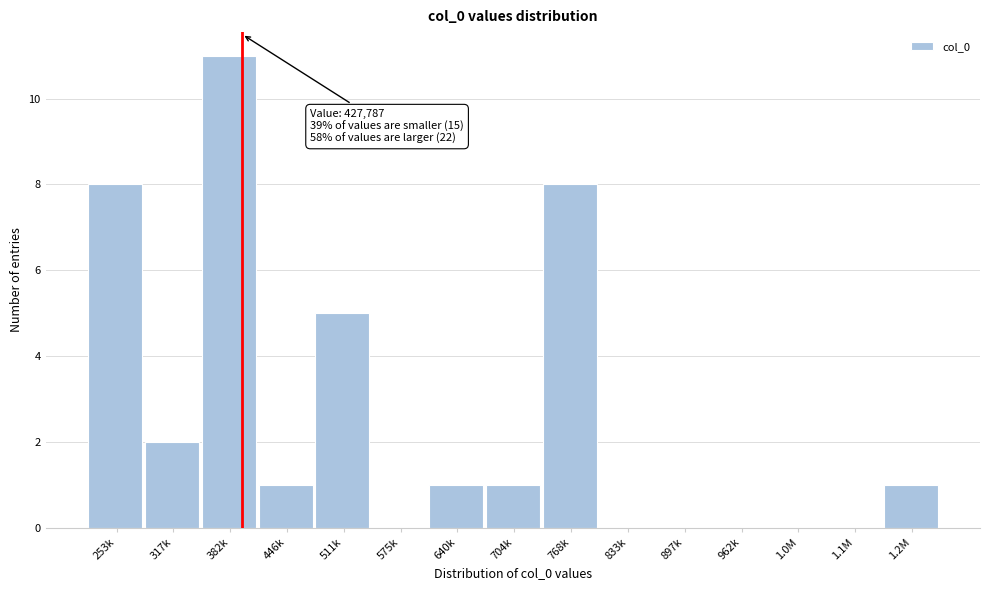

Reading left to right, transcribe all the data shown in this chart.

253k=8	317k=2	382k=11	446k=1	511k=5	575k=0	640k=1	704k=1	768k=8	833k=0	897k=0	962k=0	1.0M=0	1.1M=0	1.2M=1